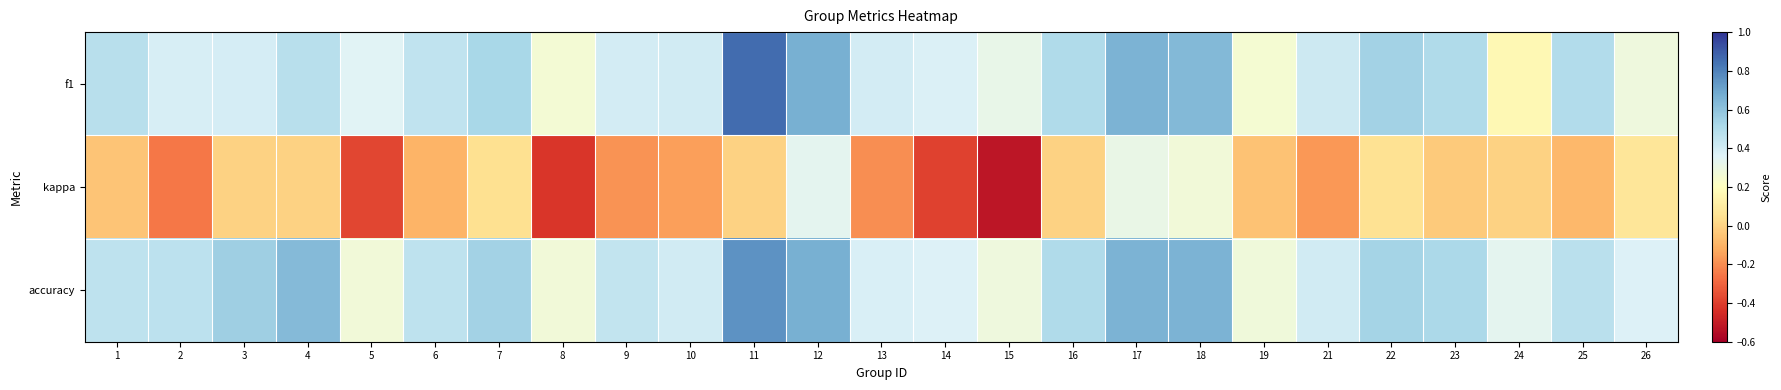

Between 22 and 26, which series saw the biggest shift?

f1